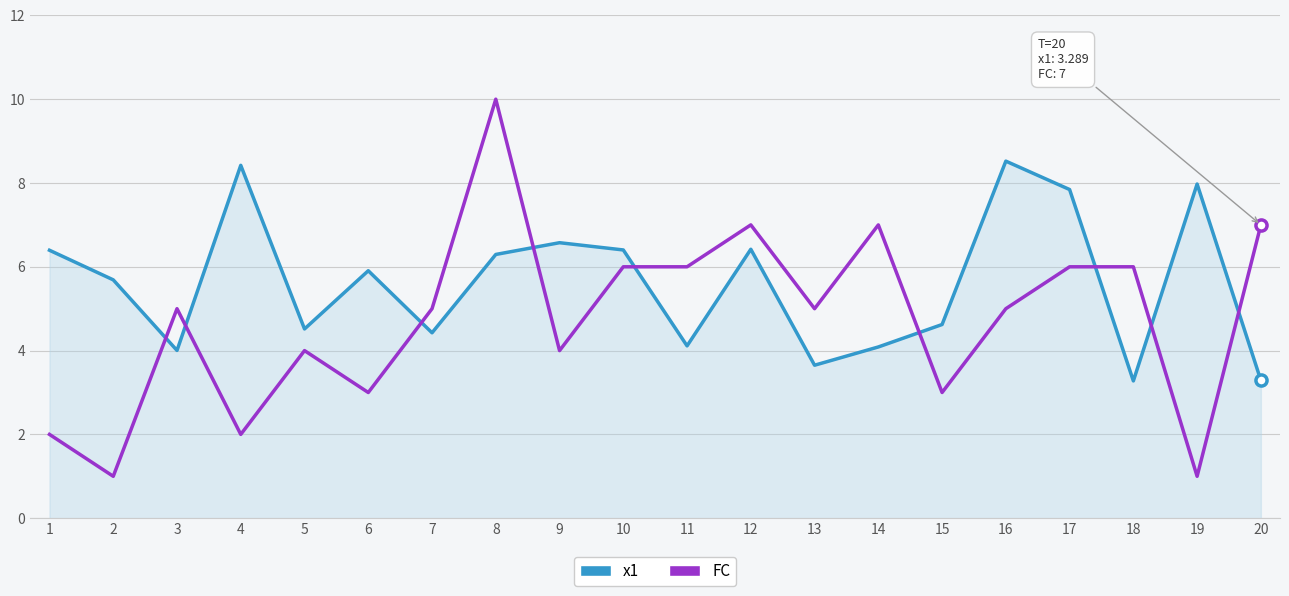

Reading left to right, extract all data points from this chart.

x1: 1=6.4	2=5.7	3=4.0	4=8.4	5=4.5	6=5.9	7=4.4	8=6.3	9=6.6	10=6.4	11=4.1	12=6.4	13=3.7	14=4.1	15=4.6	16=8.5	17=7.8	18=3.3	19=8.0	20=3.3
FC: 1=2.0	2=1.0	3=5.0	4=2.0	5=4.0	6=3.0	7=5.0	8=10.0	9=4.0	10=6.0	11=6.0	12=7.0	13=5.0	14=7.0	15=3.0	16=5.0	17=6.0	18=6.0	19=1.0	20=7.0